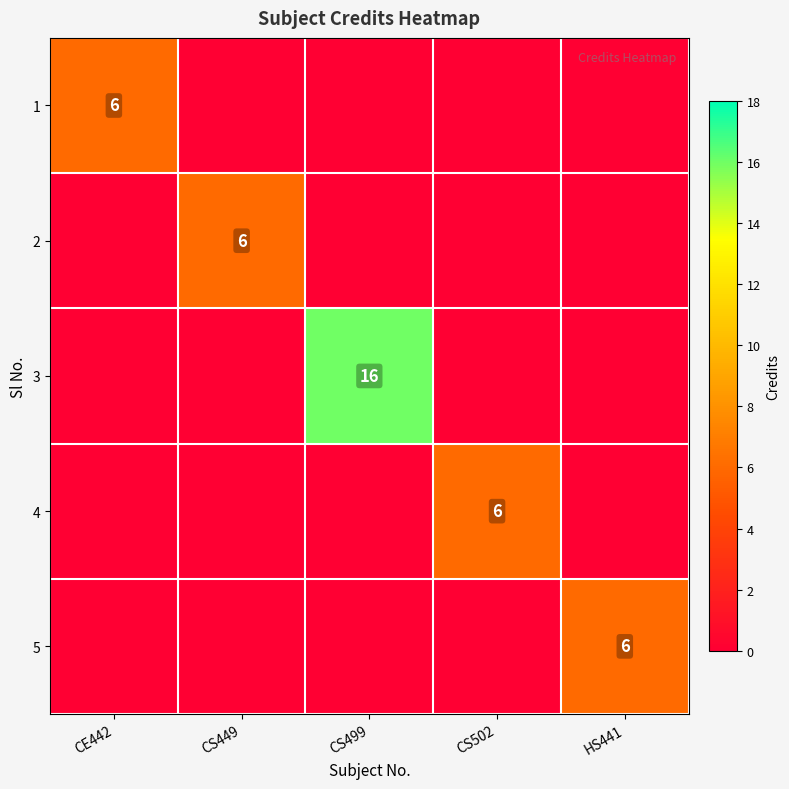

True or false: 4 has a value of 6 at CS502.

True